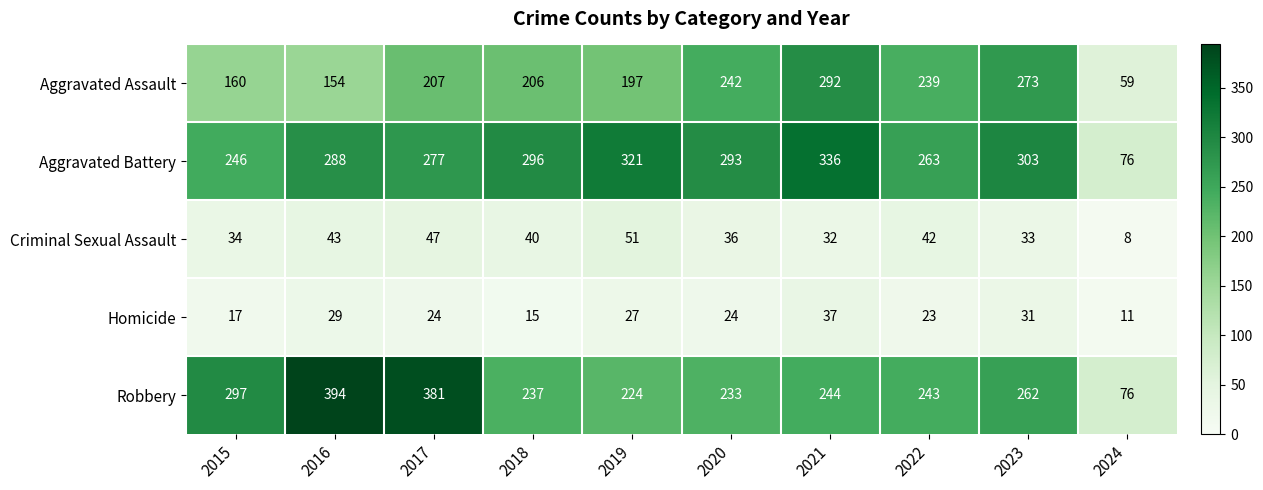

Which category has the highest value across all series?

2016